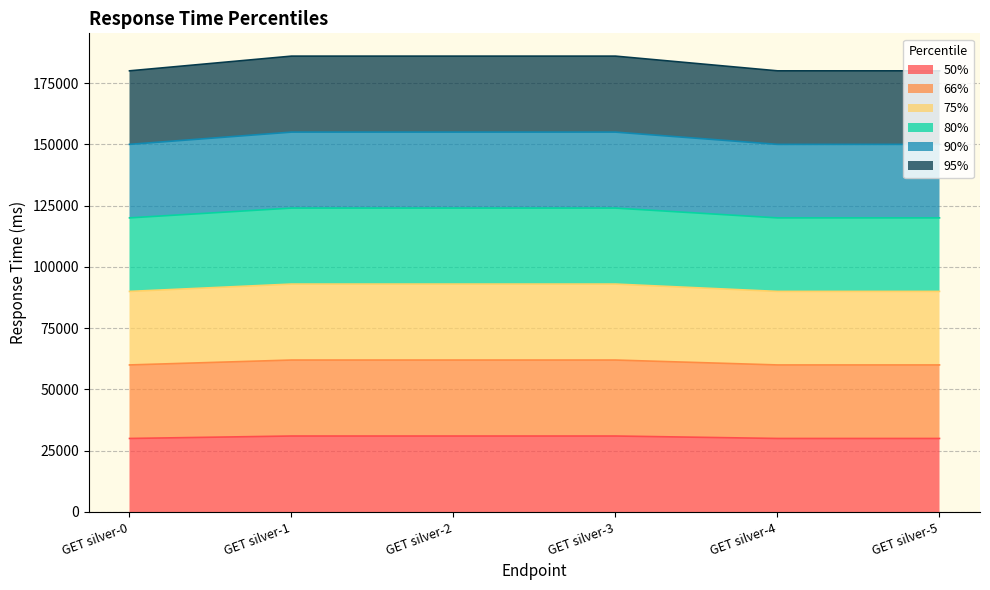

Does the chart display data point markers on the line(s)?

No